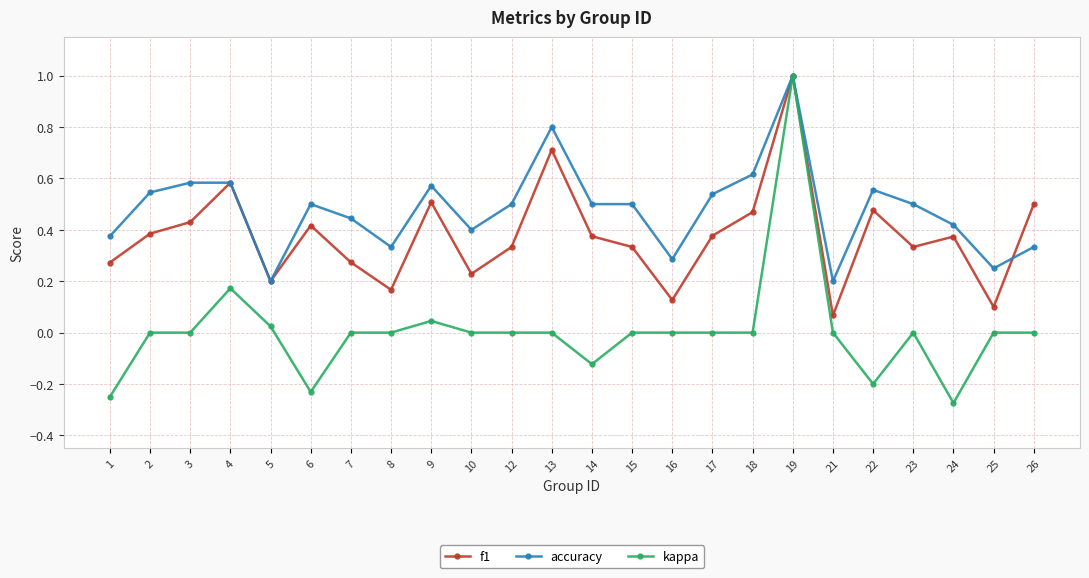

Rank the series at 7 from lowest to highest value.

kappa, f1, accuracy